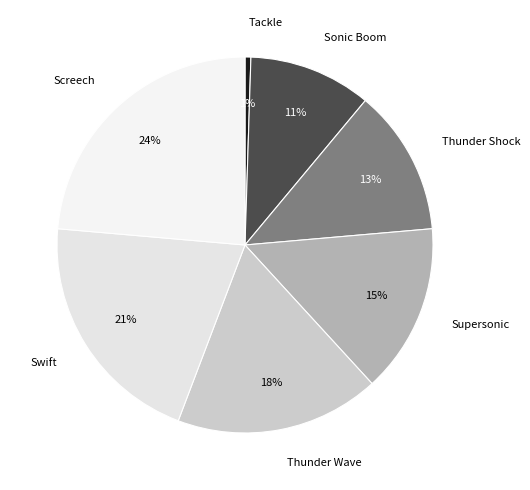

Count the number of slices in the pie.

7